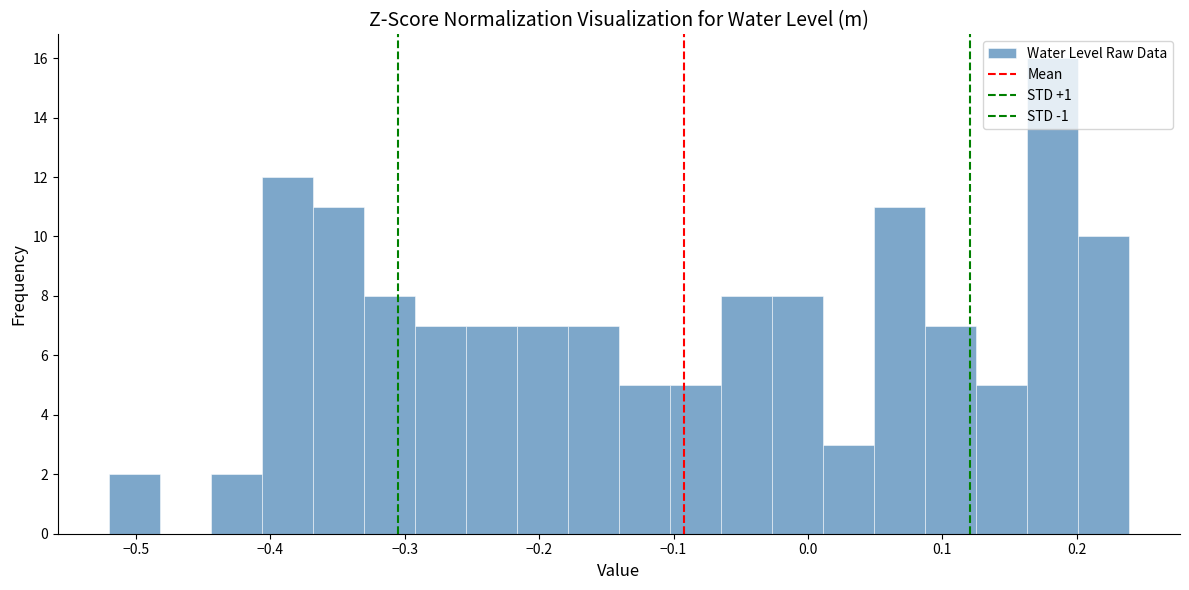

Around what value on the x-axis is the tallest bar? Give the approximate position of its centre, as read against the axis.

0.18